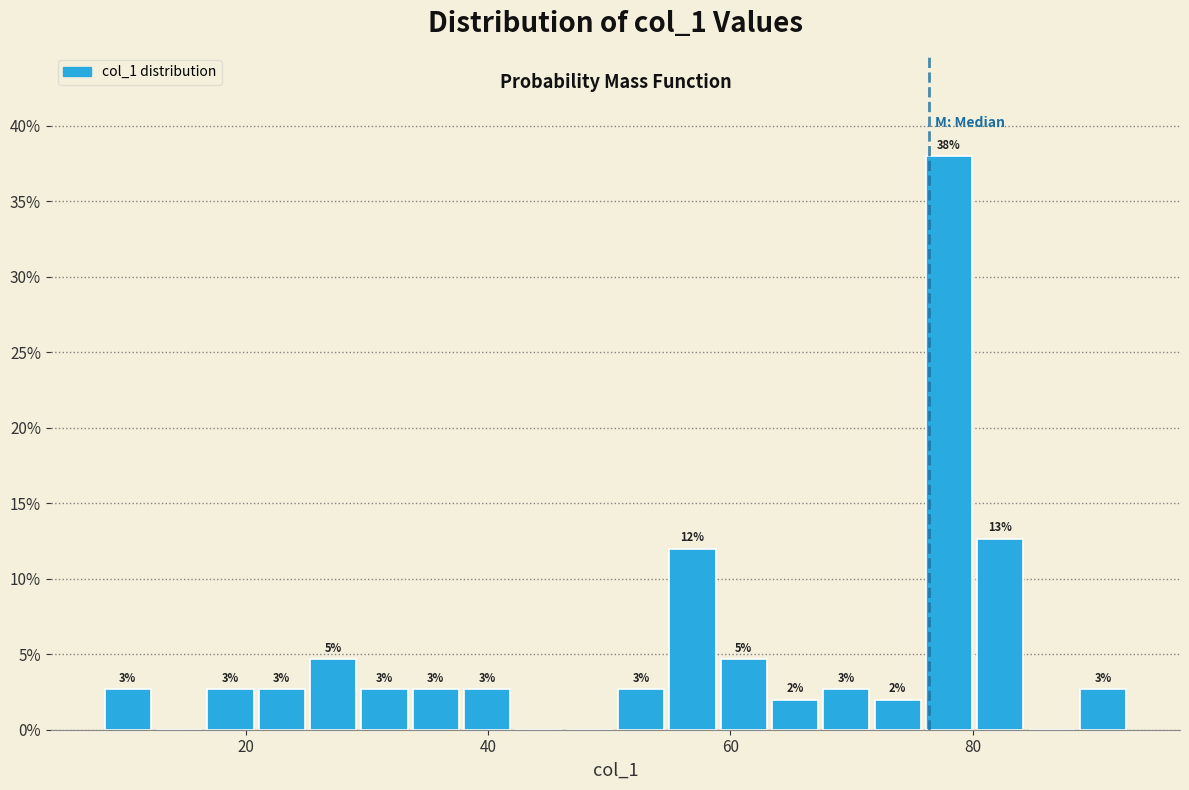

Read against the x-axis, roughly where is the centre of the tallest bar?

78